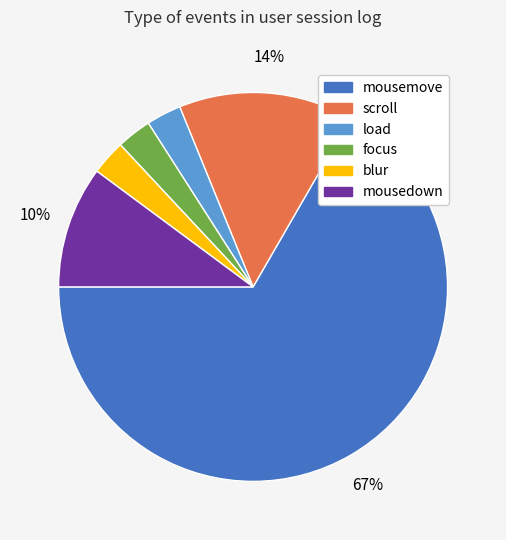

The mousemove slice represents 67% of the pie. True or false?

True